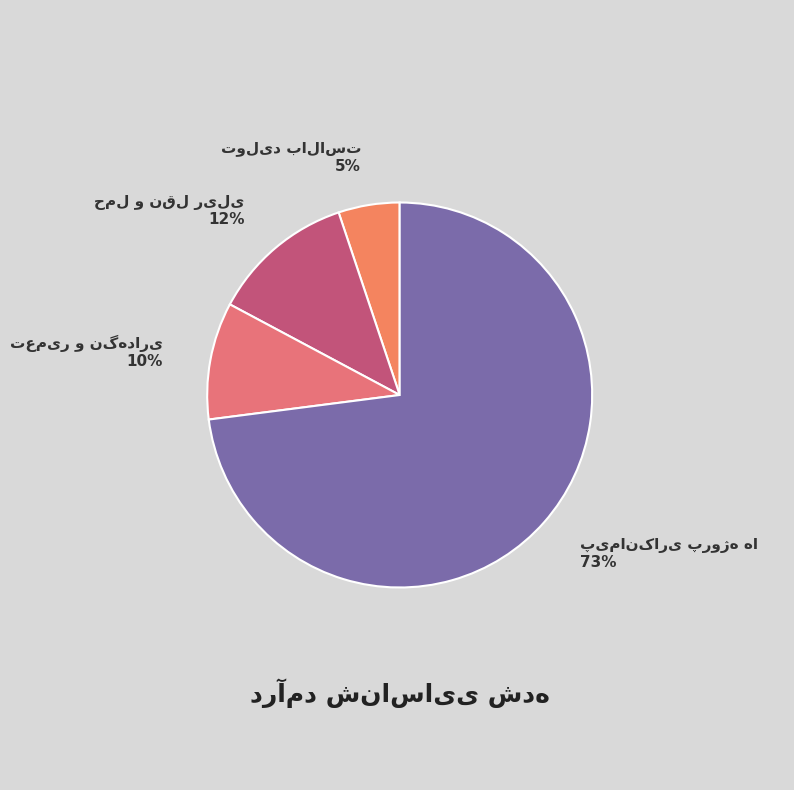

To the nearest percent, what is the average slice percentage?

25%